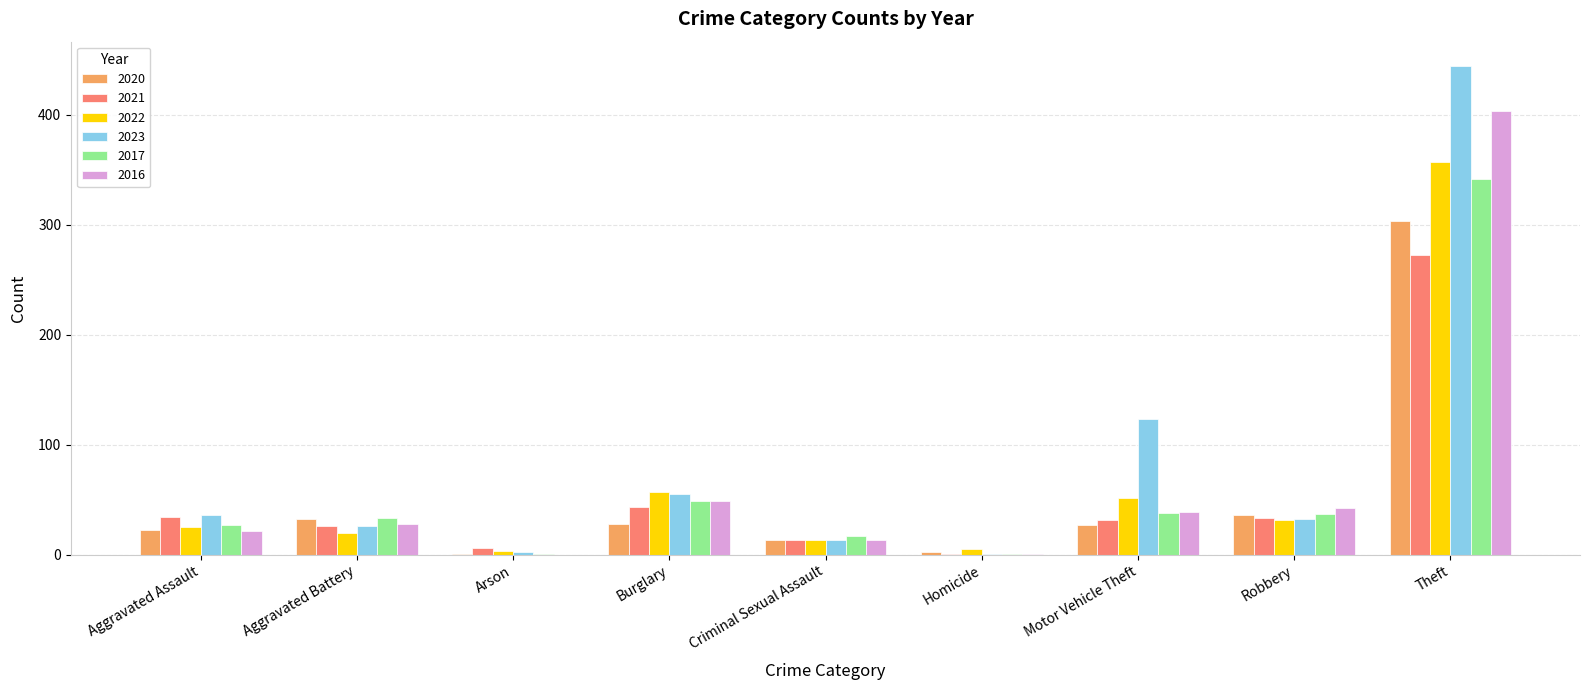

What is the highest value of the 2017 series?

341